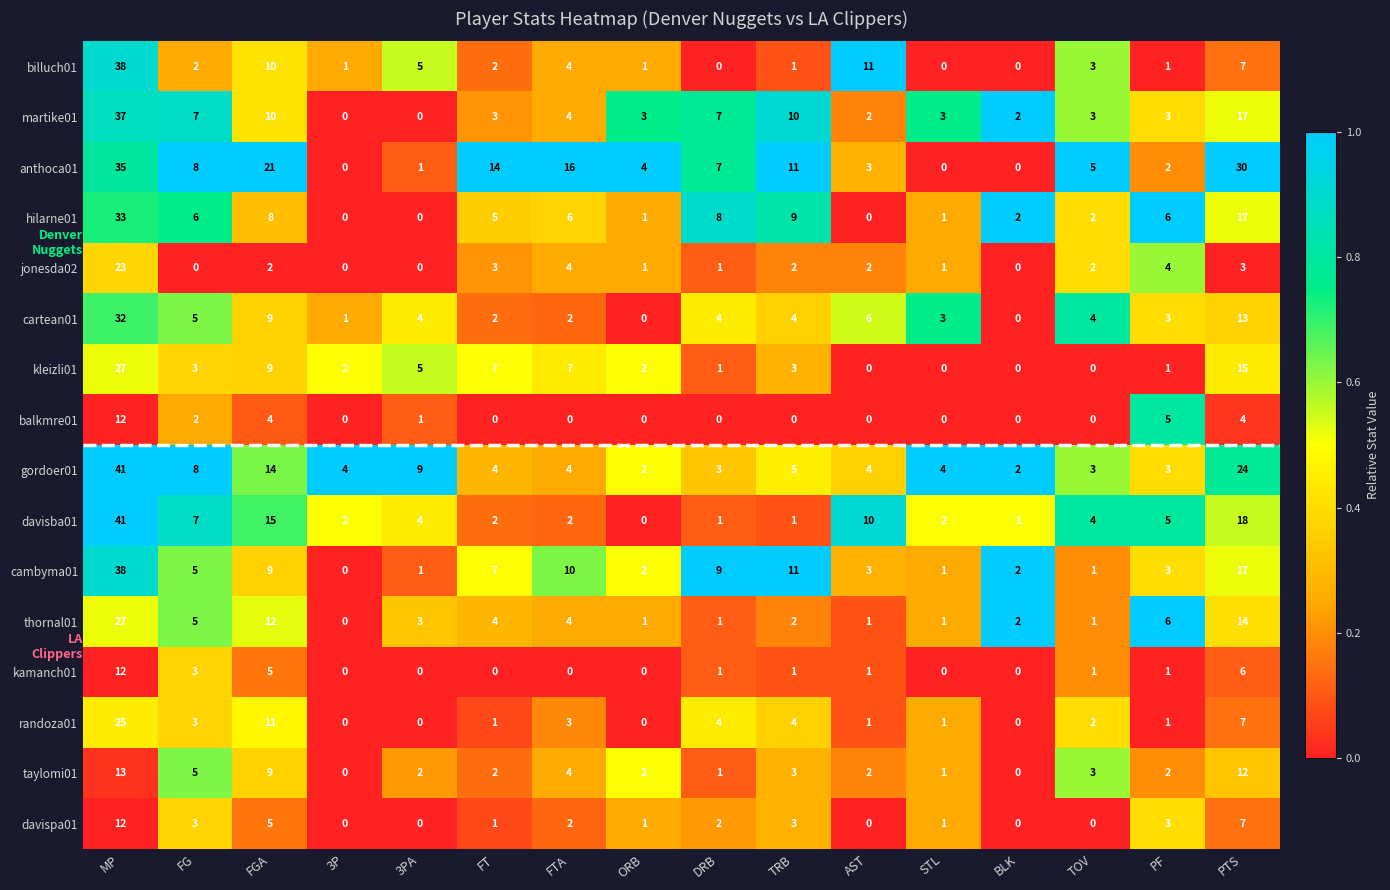

At which label does balkmre01 reach its peak?

MP